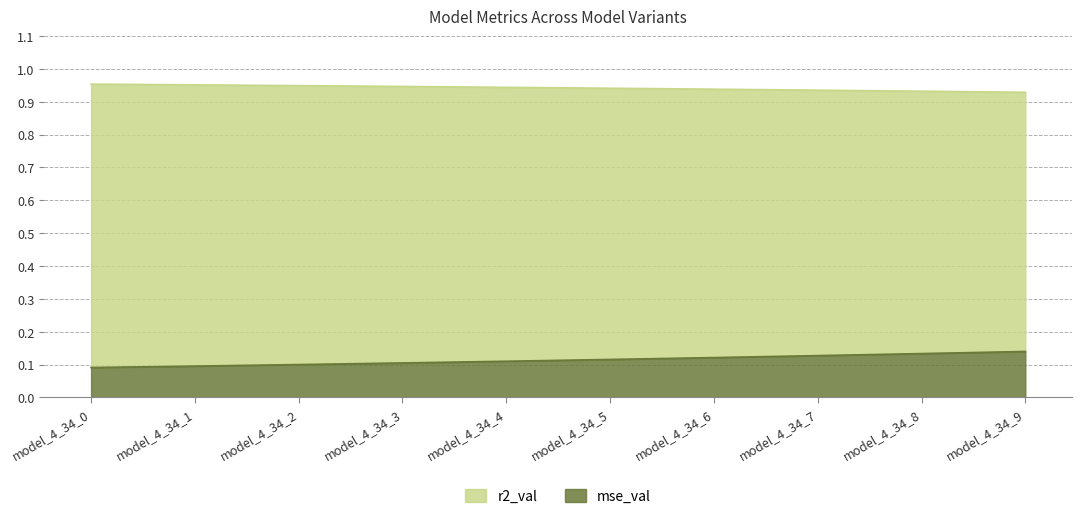

List the labels in order of mse_val value, largest first.

model_4_34_9, model_4_34_8, model_4_34_7, model_4_34_6, model_4_34_5, model_4_34_4, model_4_34_3, model_4_34_2, model_4_34_1, model_4_34_0